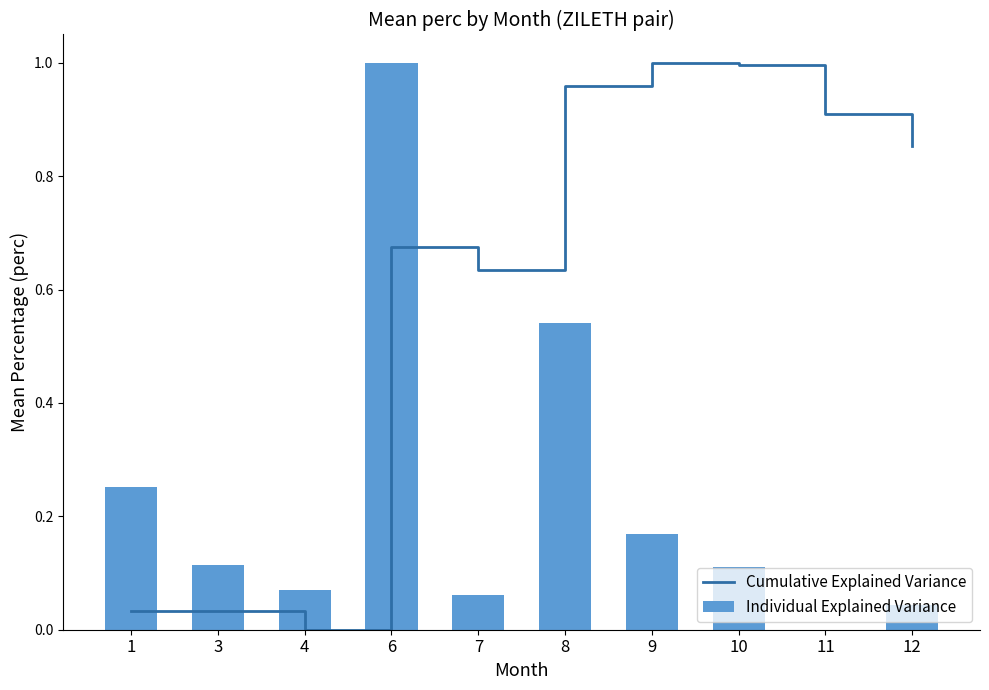

What is the spread (max minus min) of values at 8?

0.4